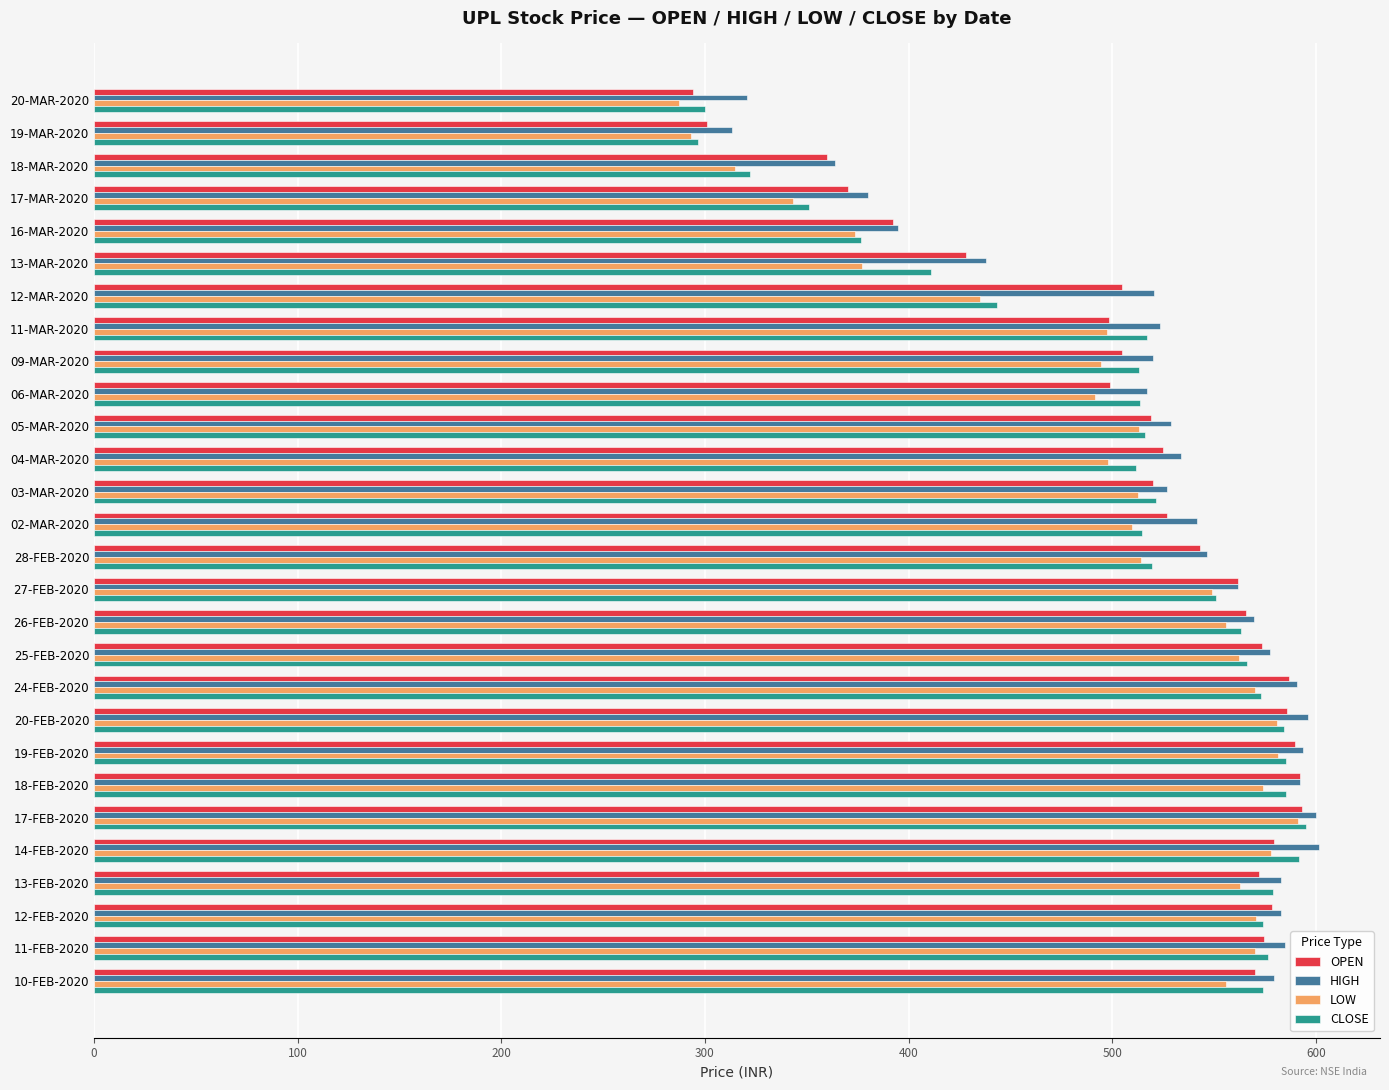

What is the sum of all OPEN values?

14309.3